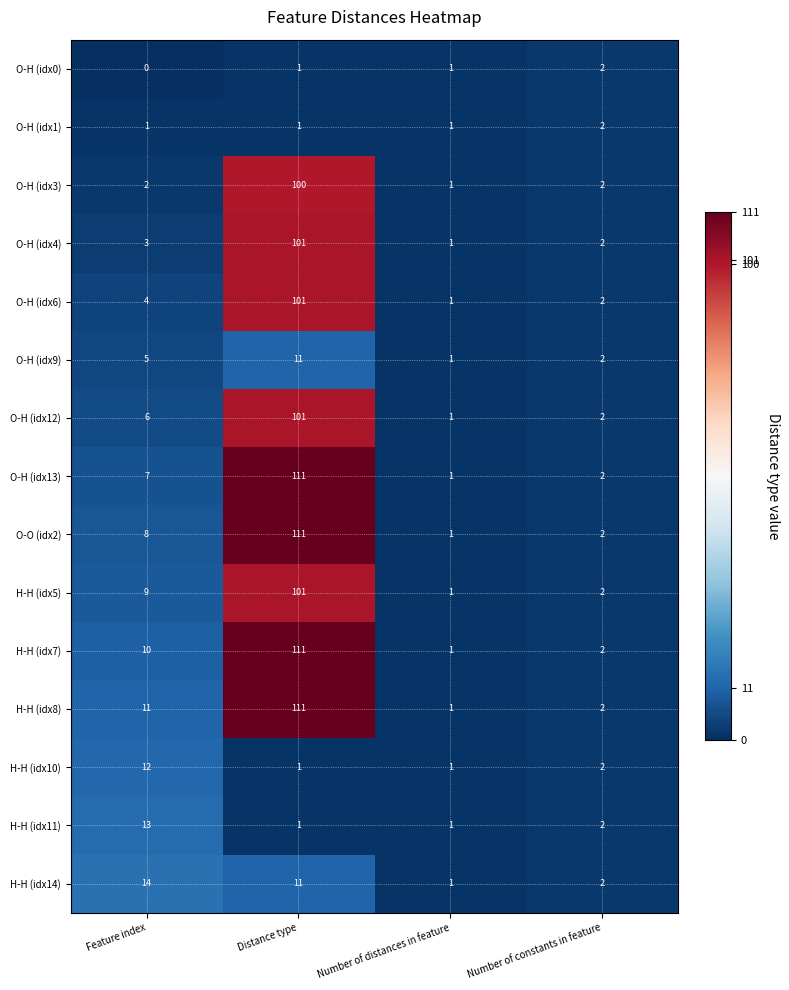

List the labels in order of H-H (idx5) value, largest first.

Distance type, Feature index, Number of constants in feature, Number of distances in feature